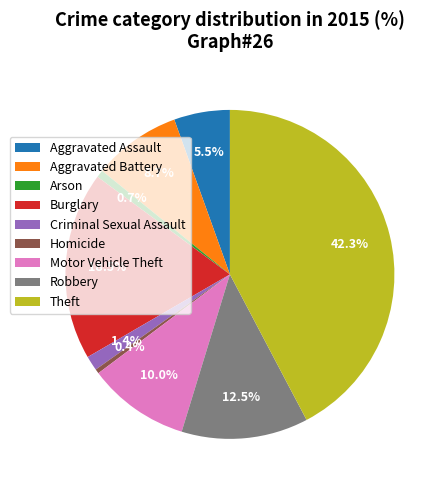

To the nearest percent, what is the combined percentage of Aggravated Assault and Homicide?

6%